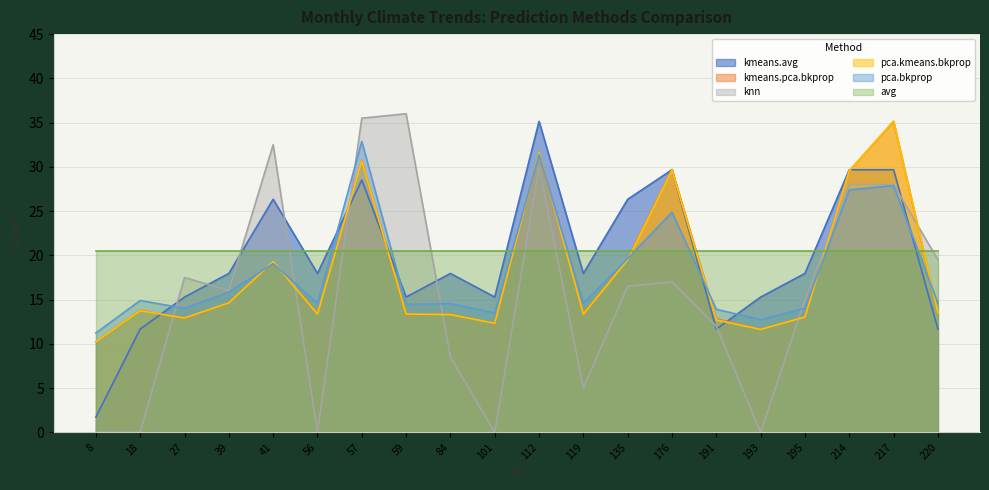

Between 84 and 41, which is larger?

41